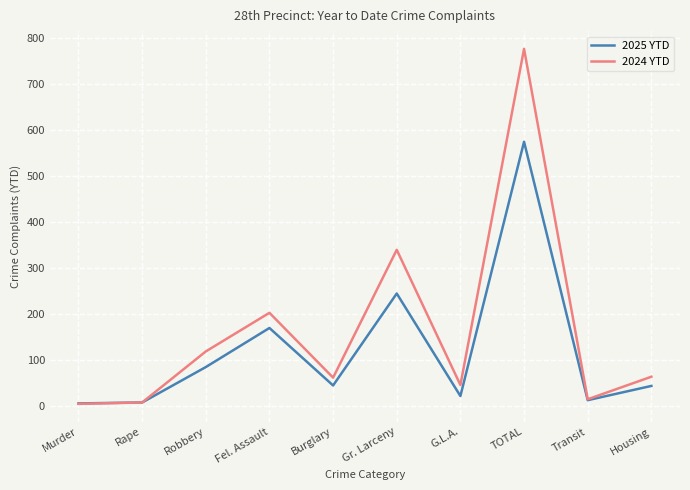

What is the total value across all series at Burglary?

105